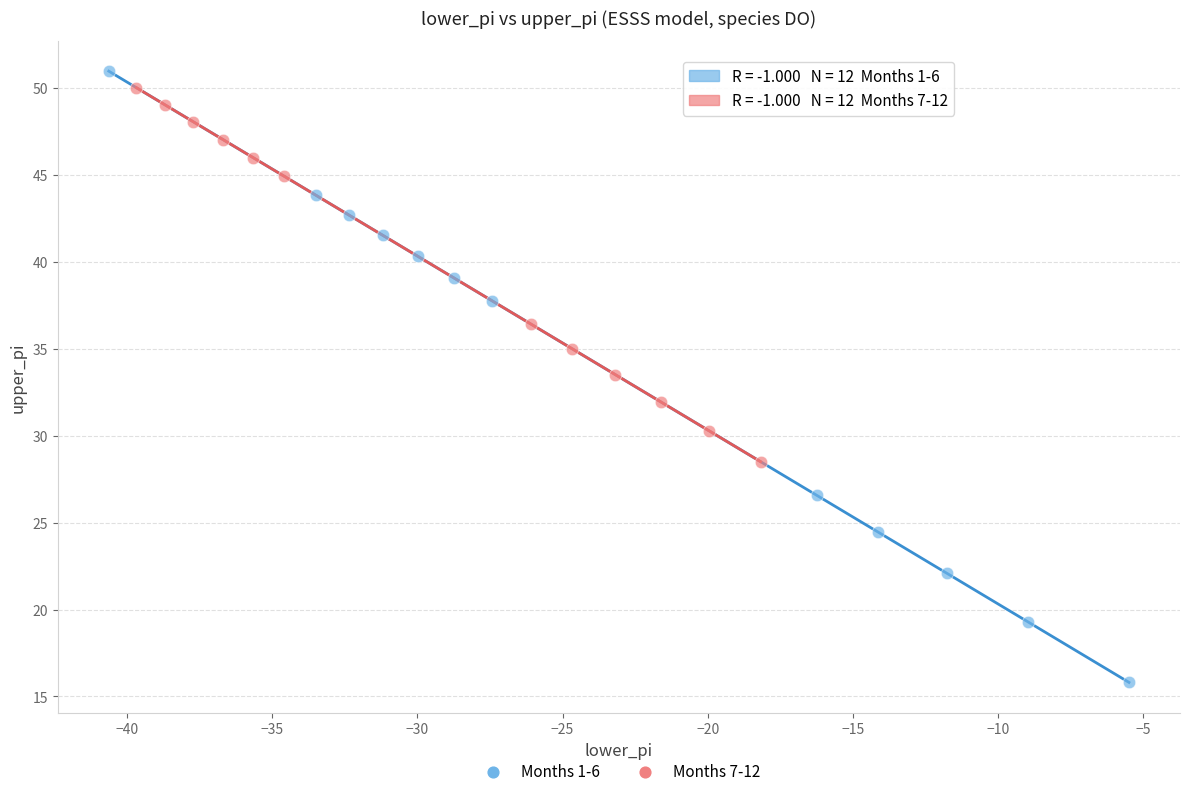

Which series has the largest Y range (max minus min)?

Months 1-6